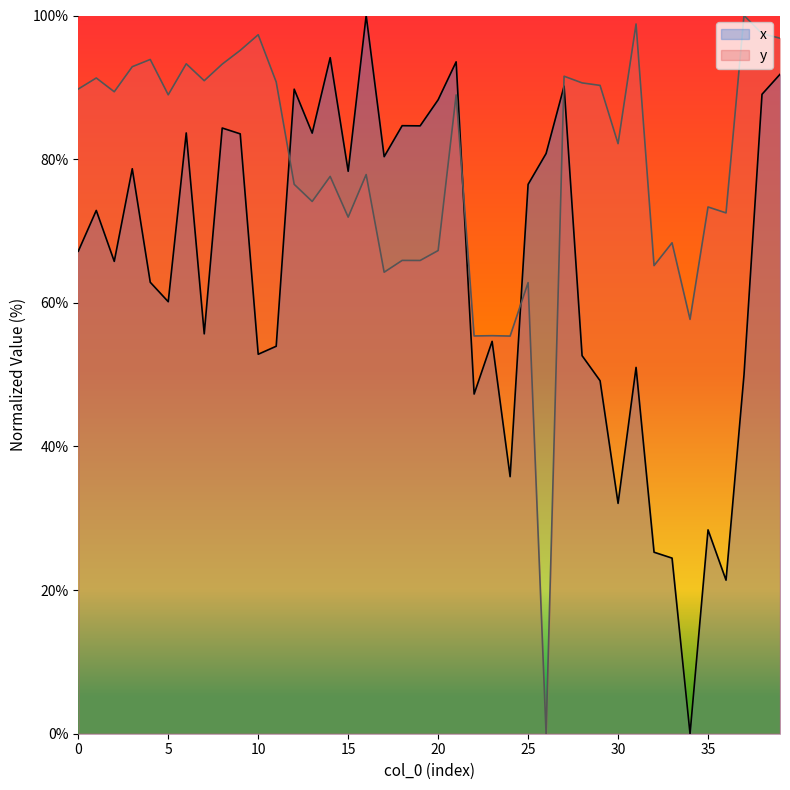

At which label is x closest to 50?

37